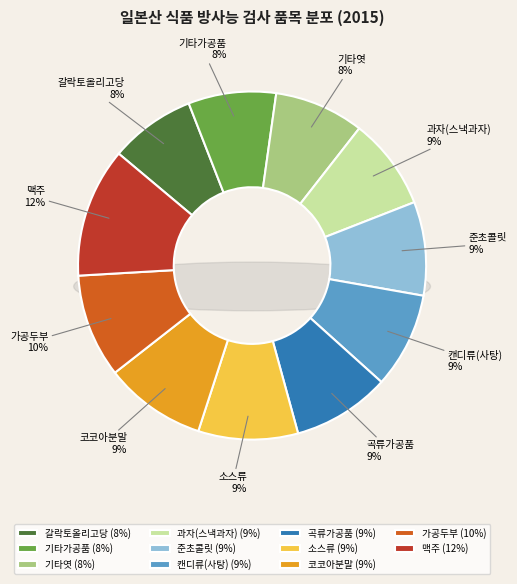

How many slices are in this pie chart?

11